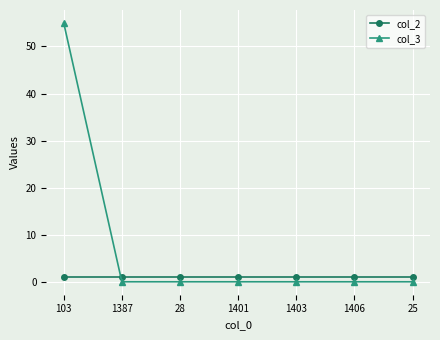

Is the value of col_2 at 1401 greater than the value of col_3 at 25?

Yes